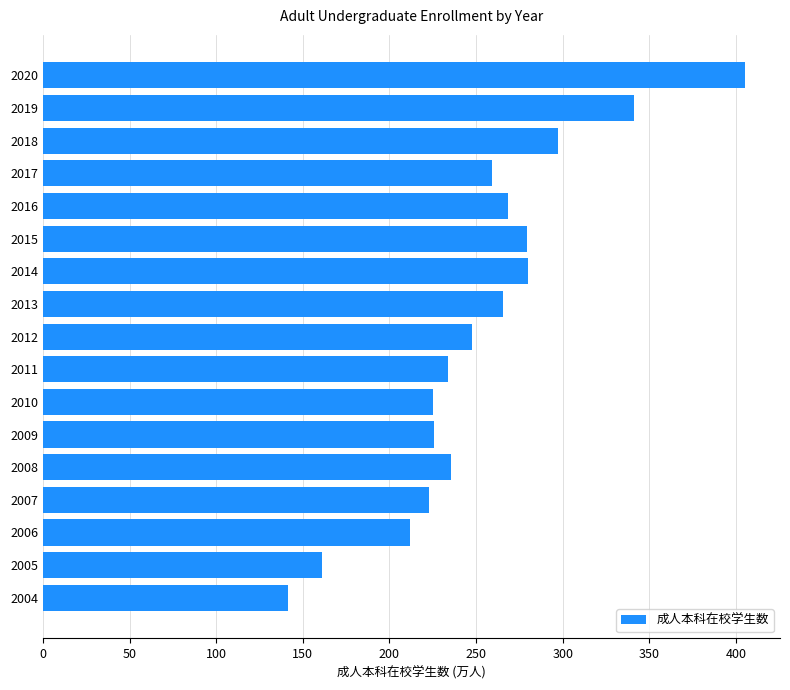

The value at 2011 is 113.2. True or false?

False